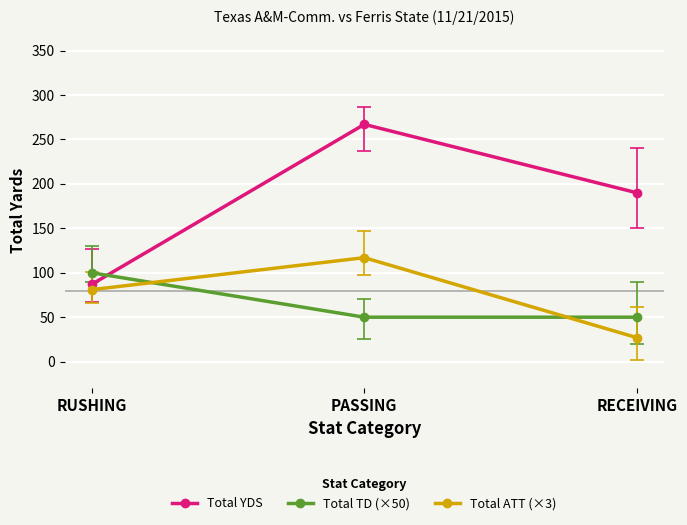

What is the label of the 1st point from the left?

RUSHING